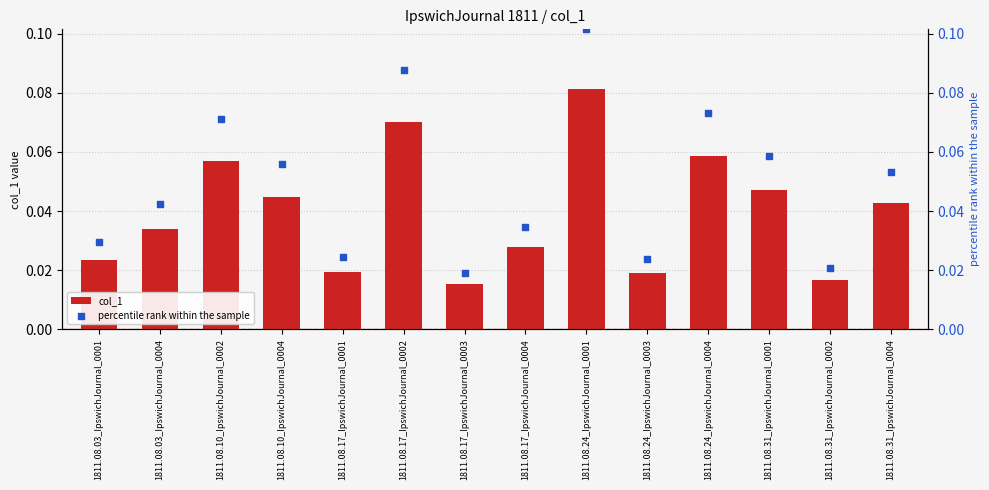

Which series has the largest total across all categories?

percentile rank within the sample